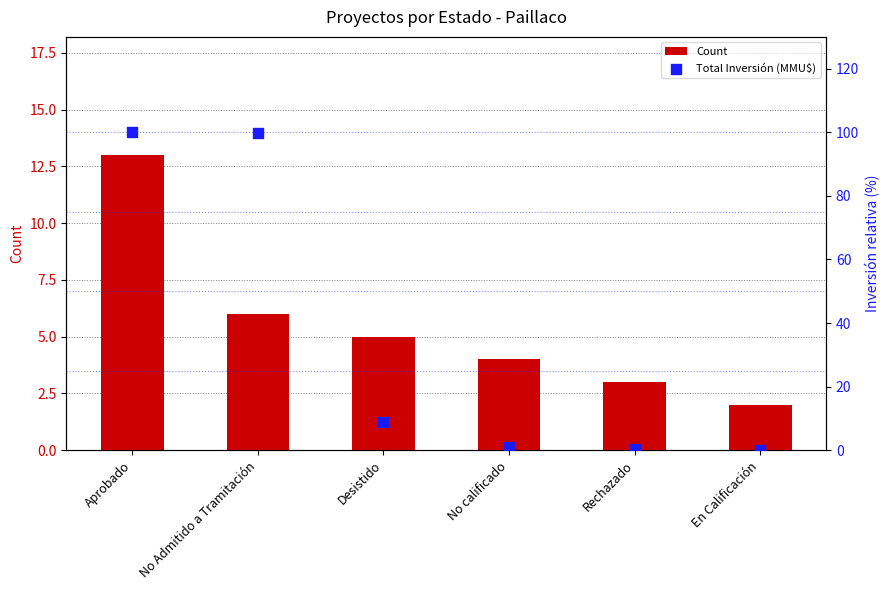

Is the value of Count at En Calificación greater than the value of Total Inversión (MMU$) at No Admitido a Tramitación?

No